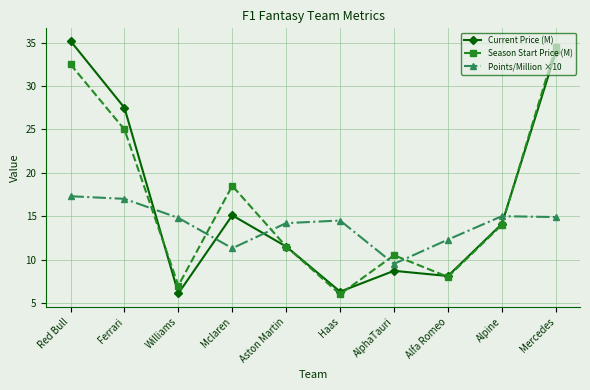

Is this an area chart (filled region under the line)?

No